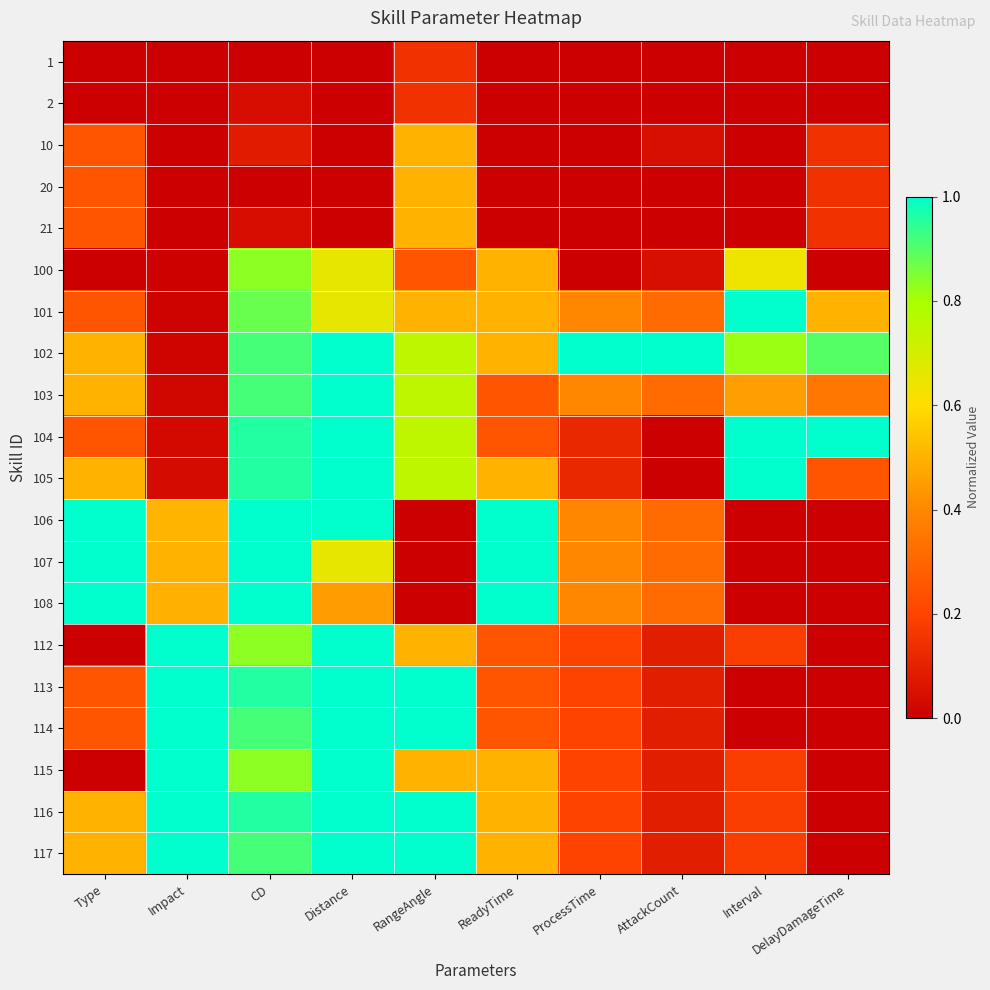

How many distinct data groups are displayed?

20